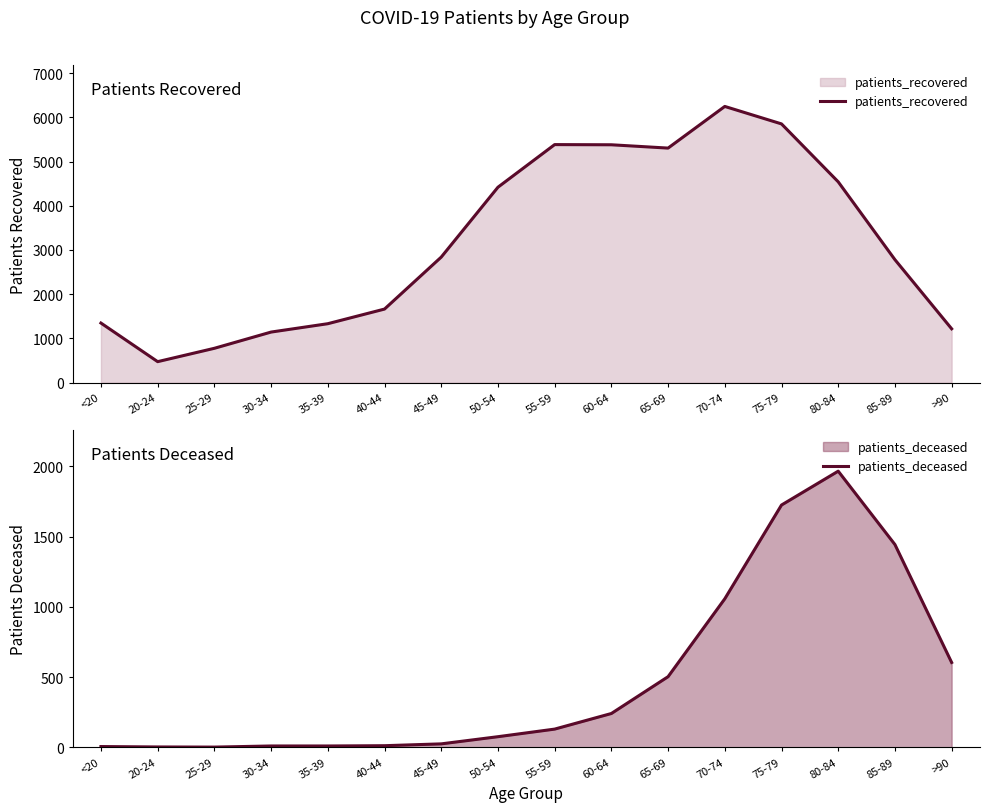

At how many categories does at least one series exceed 6091?

1